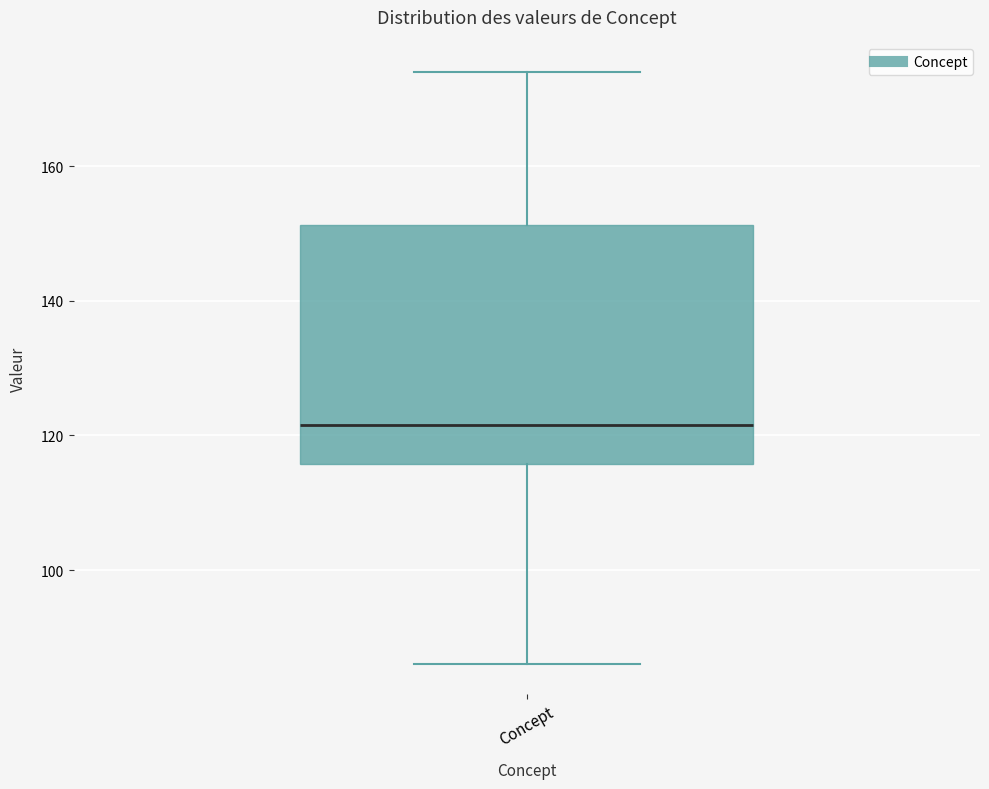

Transcribe this box plot: give where the median line is, the range the box spans, and where the two whiskers end, as read against the y-axis. The values are not printed on the chart, so give them approximately, as read against the axis.

median 122, box 116 to 152, whiskers 86 to 174